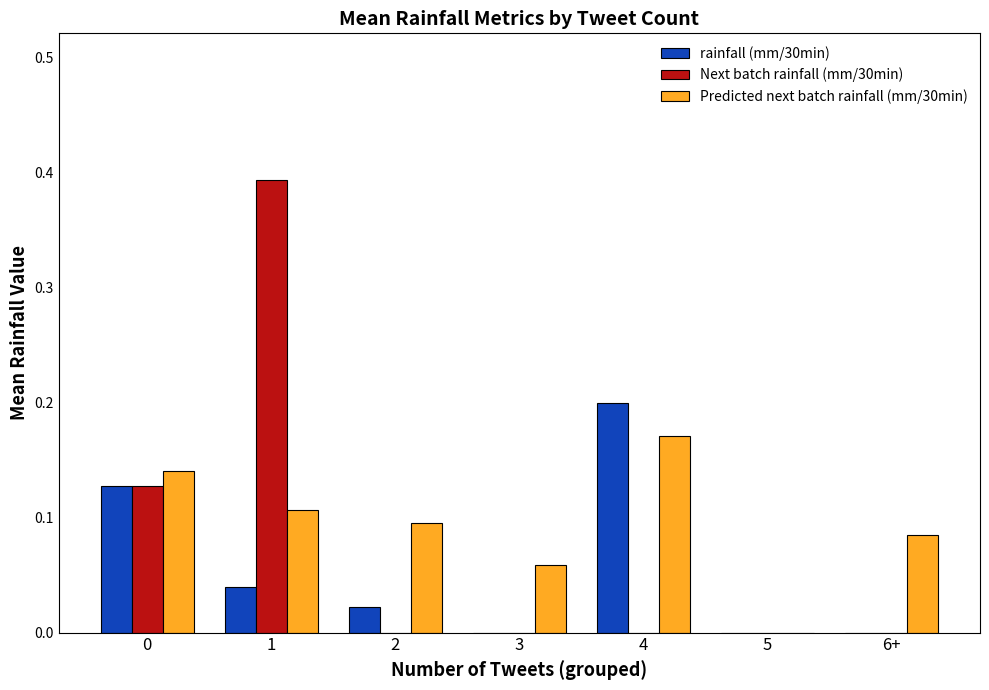

What is the sum of all Next batch rainfall (mm/30min) values?

0.5